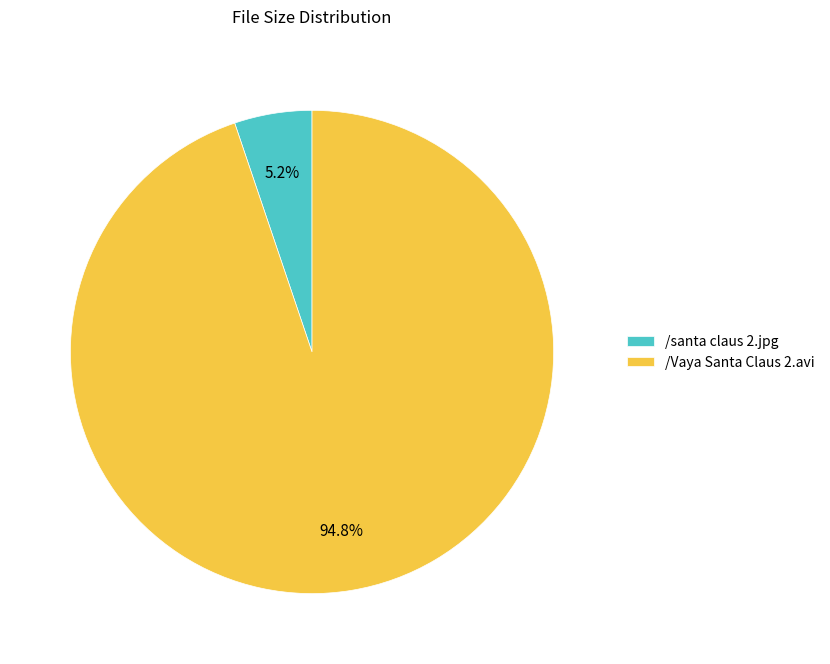

How many segments does this pie chart have?

2